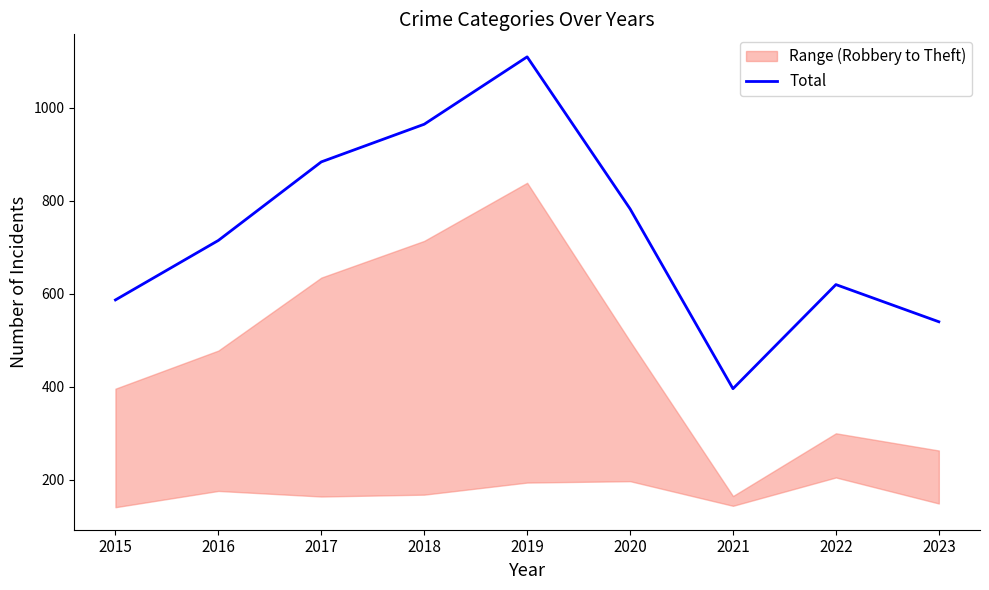

Reading right to left, what are all the values shown in this chart?

2023=540	2022=620	2021=396	2020=783	2019=1110	2018=965	2017=884	2016=715	2015=587